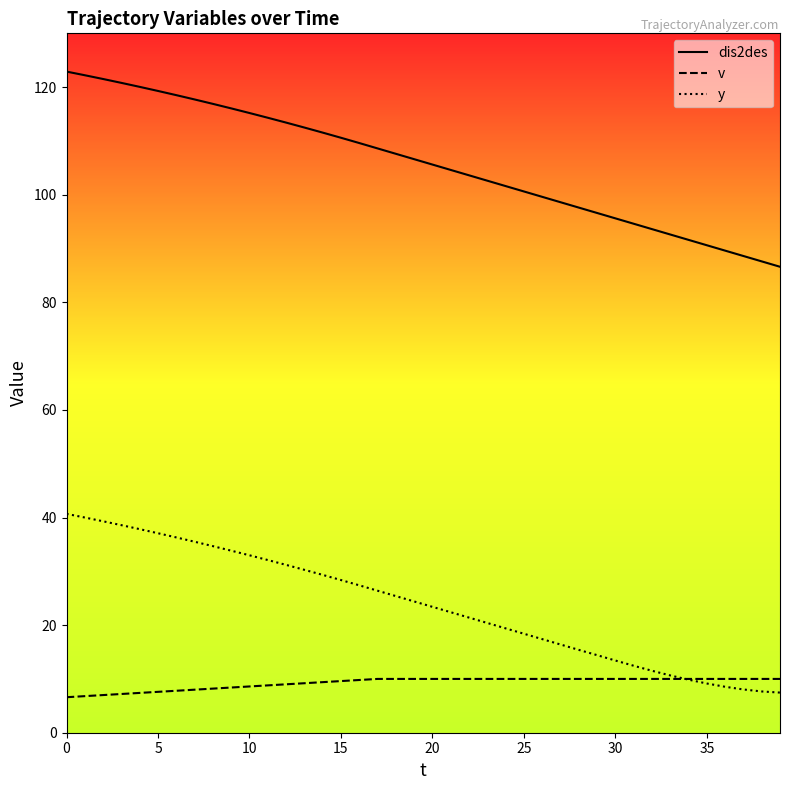

Which series has the largest total across all categories?

dis2des